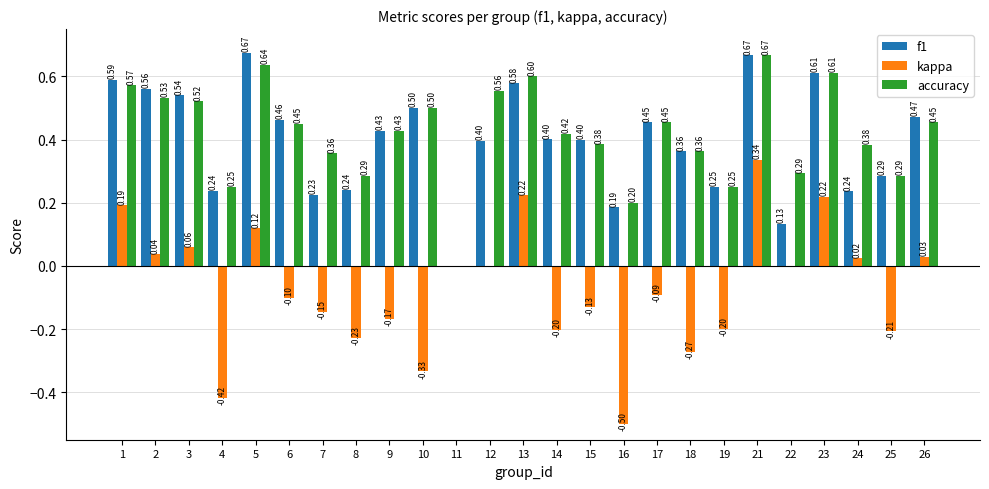

Is the value of kappa at 10 greater than the value of f1 at 13?

No